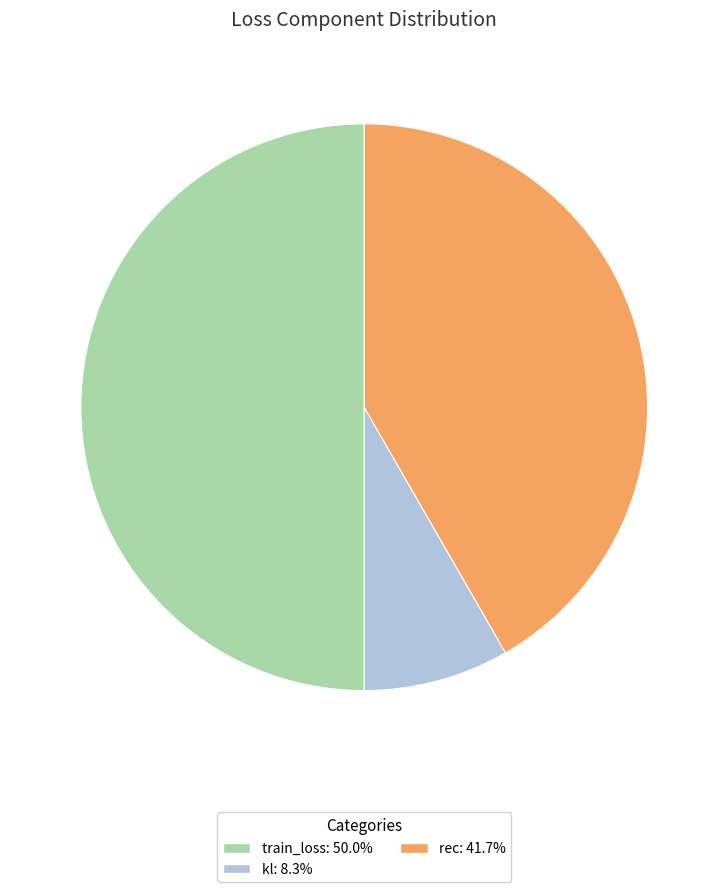

Is it true that rec is 42% of the pie?

True